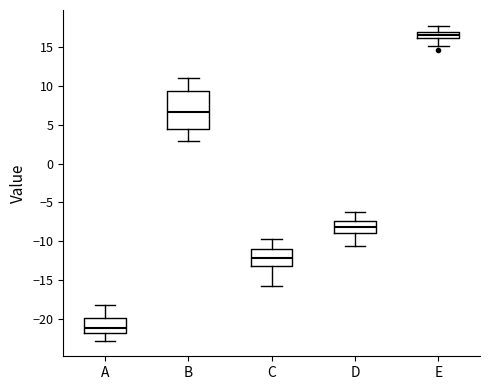

Which box has the lowest median line?

A